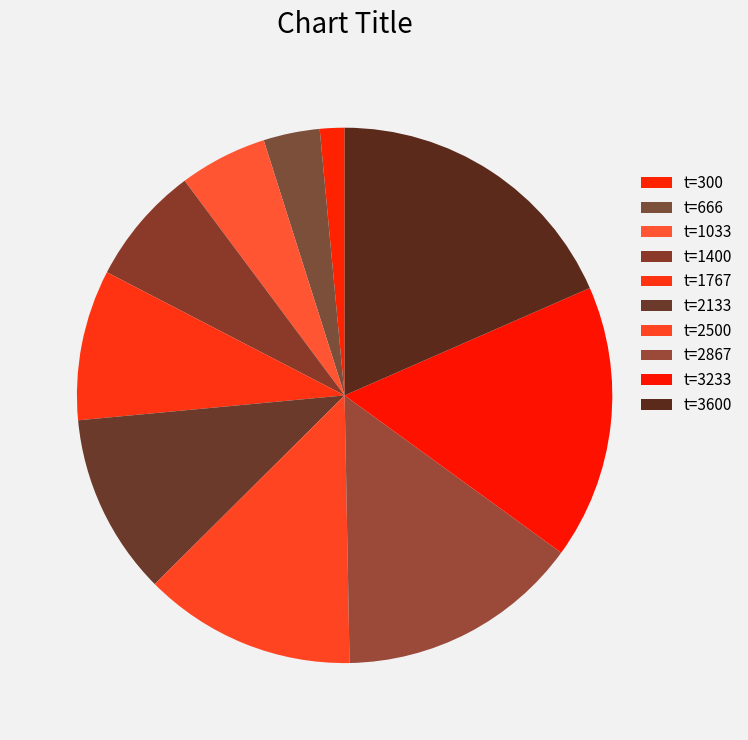

How many slices are in this pie chart?

10